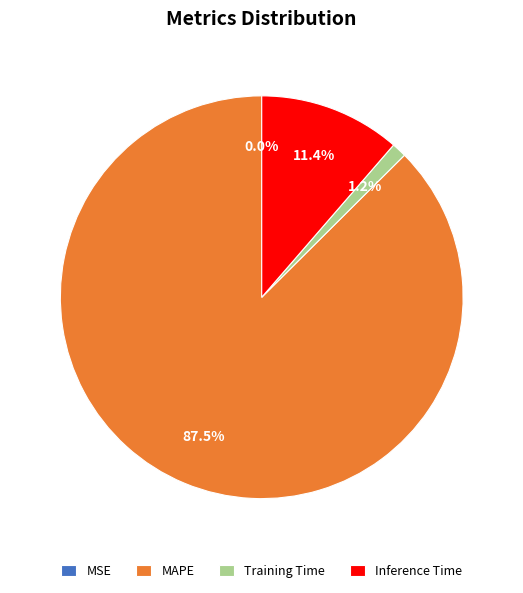

To the nearest percent, what portion does Inference Time represent?

11%